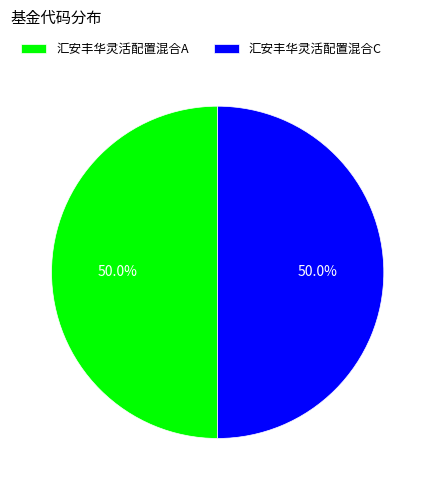

Combined, what portion of the pie is 汇安丰华灵活配置混合C and 汇安丰华灵活配置混合A?

100.0%